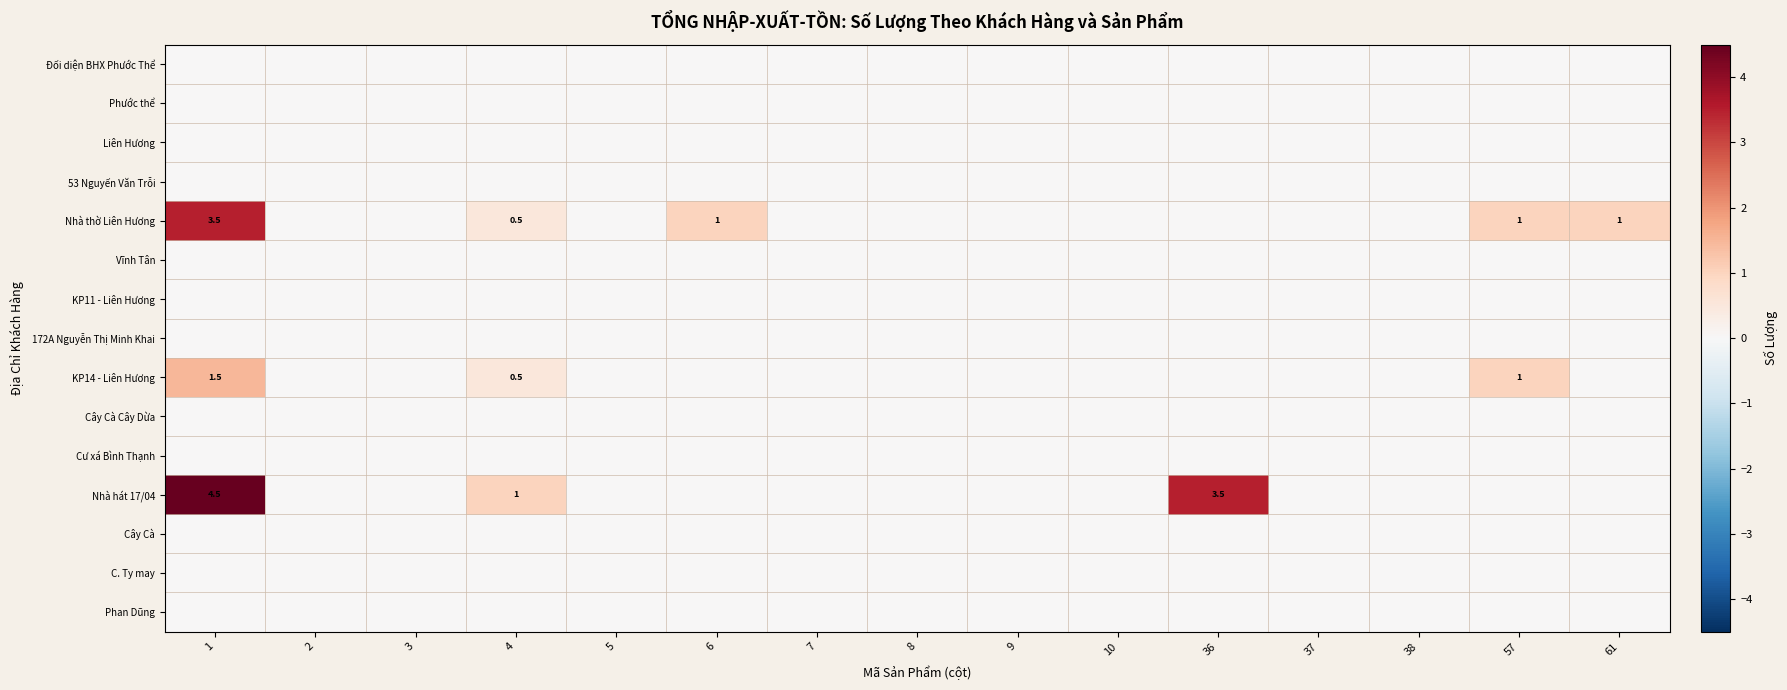

At how many categories does at least one series exceed 0?

6